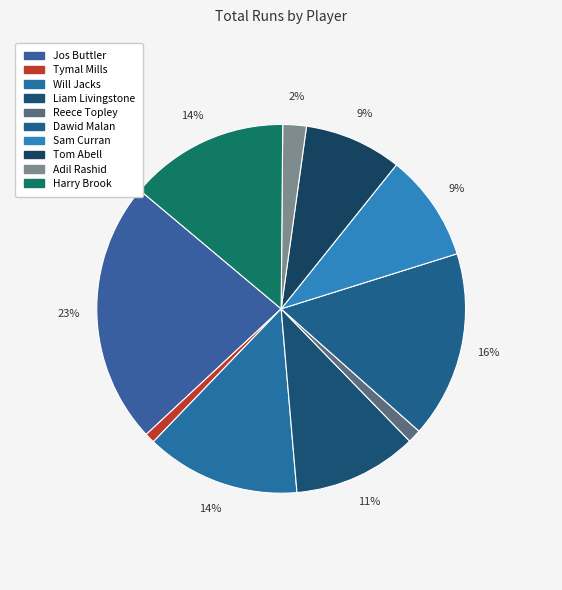

How many segments does this pie chart have?

10